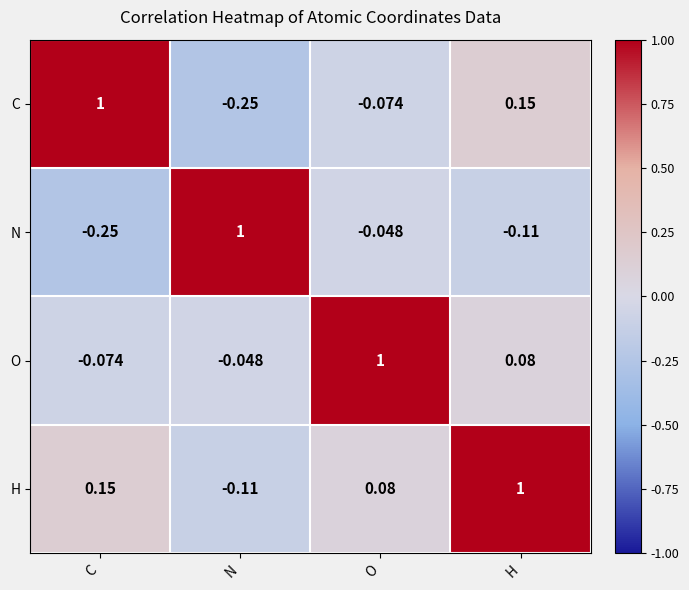

At which label does N reach its peak?

N